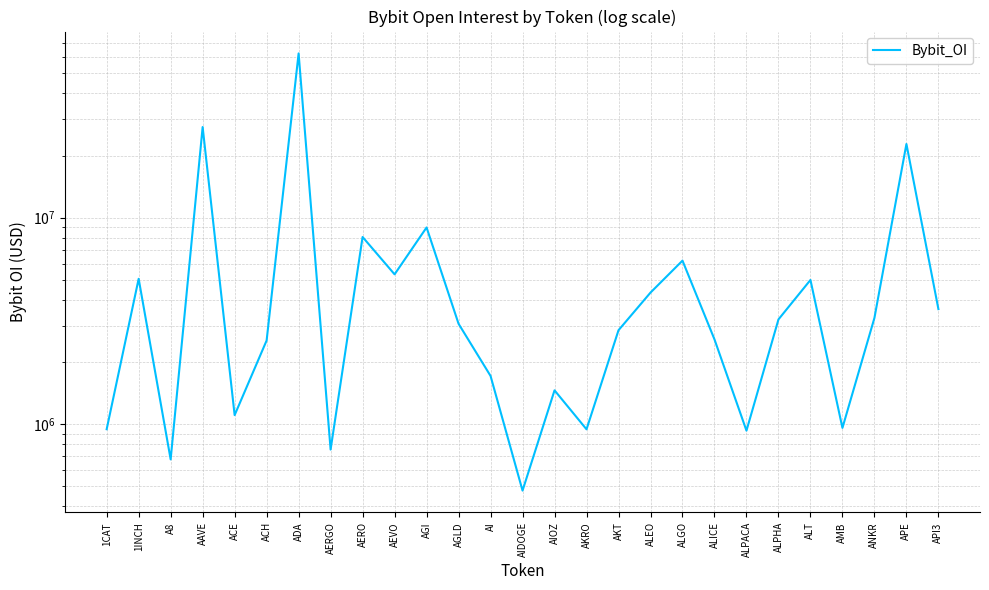

Reading right to left, what are all the values shown in this chart?

API3=3608505	APE=22757860	ANKR=3270593	AMB=959155	ALT=4995058	ALPHA=3216387	ALPACA=930001	ALICE=2573890	ALGO=6195669	ALEO=4338046	AKT=2851565	AKRO=944188	AIOZ=1458299	AIDOGE=476557	AI=1712458	AGLD=3064155	AGI=8970941	AEVO=5317834	AERO=8065395	AERGO=753227	ADA=62494846	ACH=2542508	ACE=1105925	AAVE=27493652	A8=674959	1INCH=5060377	1CAT=945160